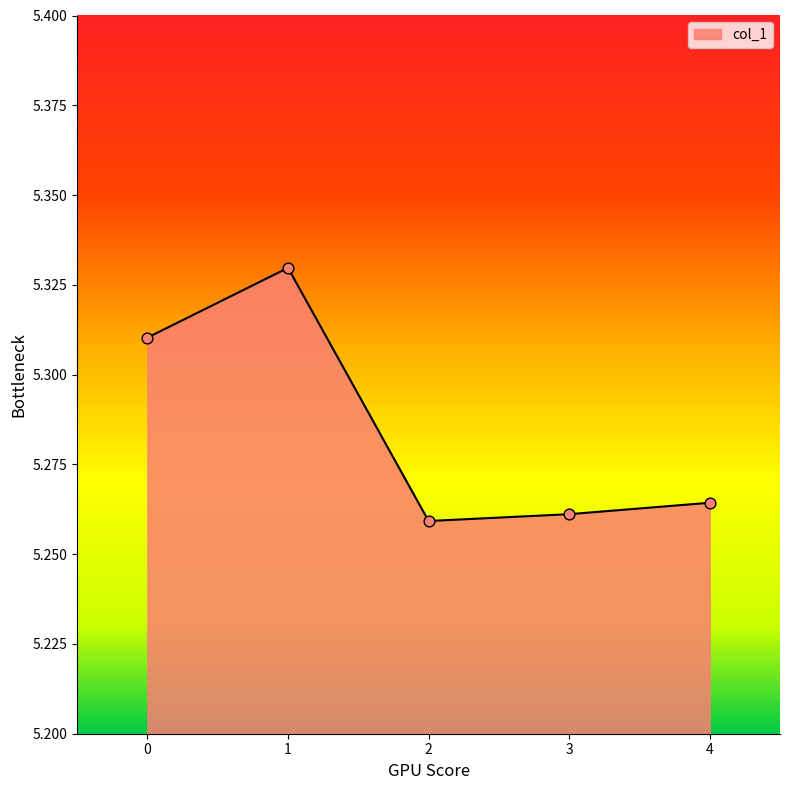

Approximately how many times larger is the value at 2 compared to 3?

1.0